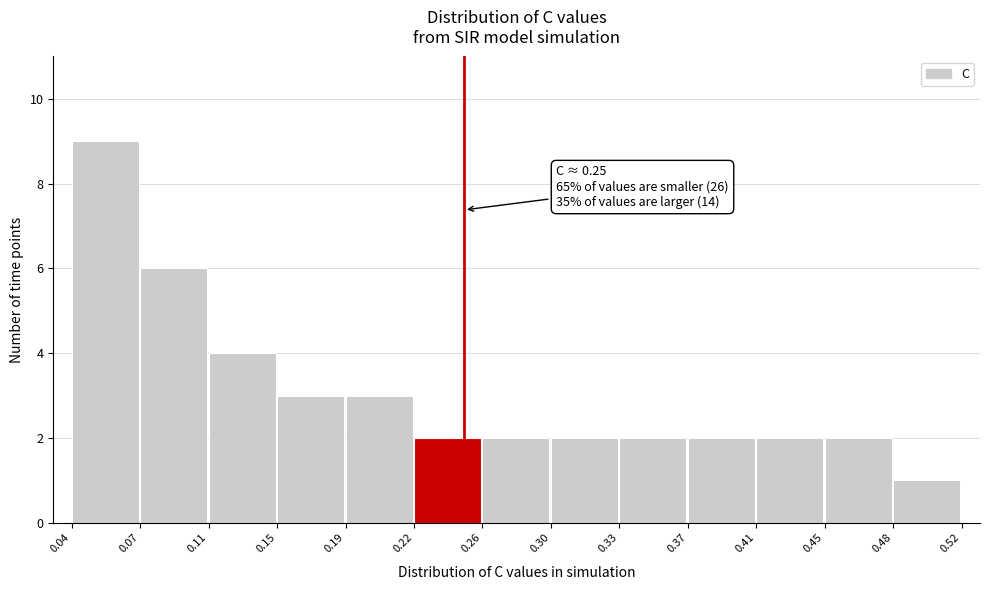

Which range on the x-axis has the tallest bar?

0.04 to 0.07